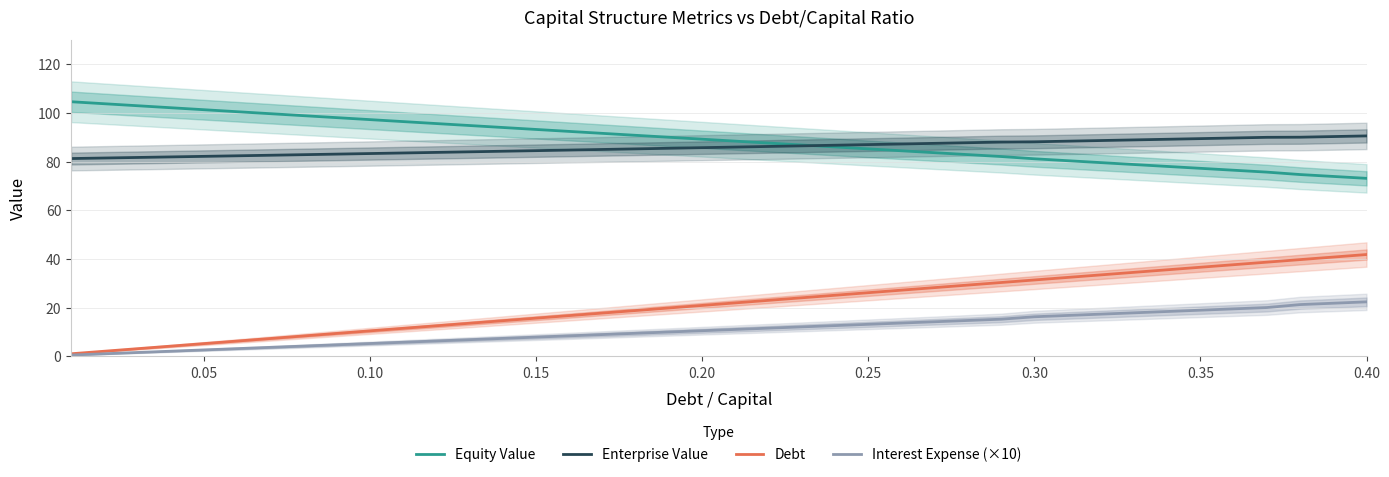

True or false: Debt and Equity Value cross at least once.

False